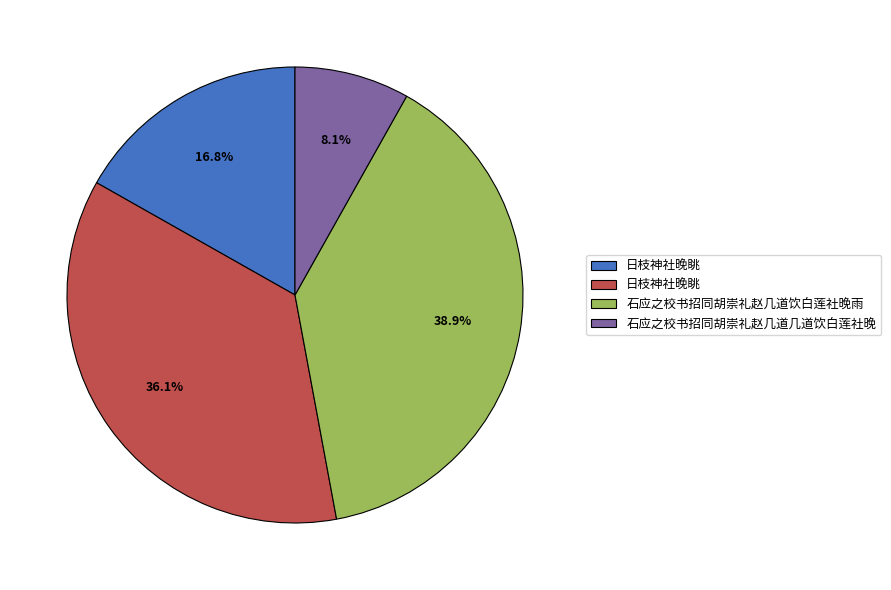

Is there a majority slice in this chart?

No